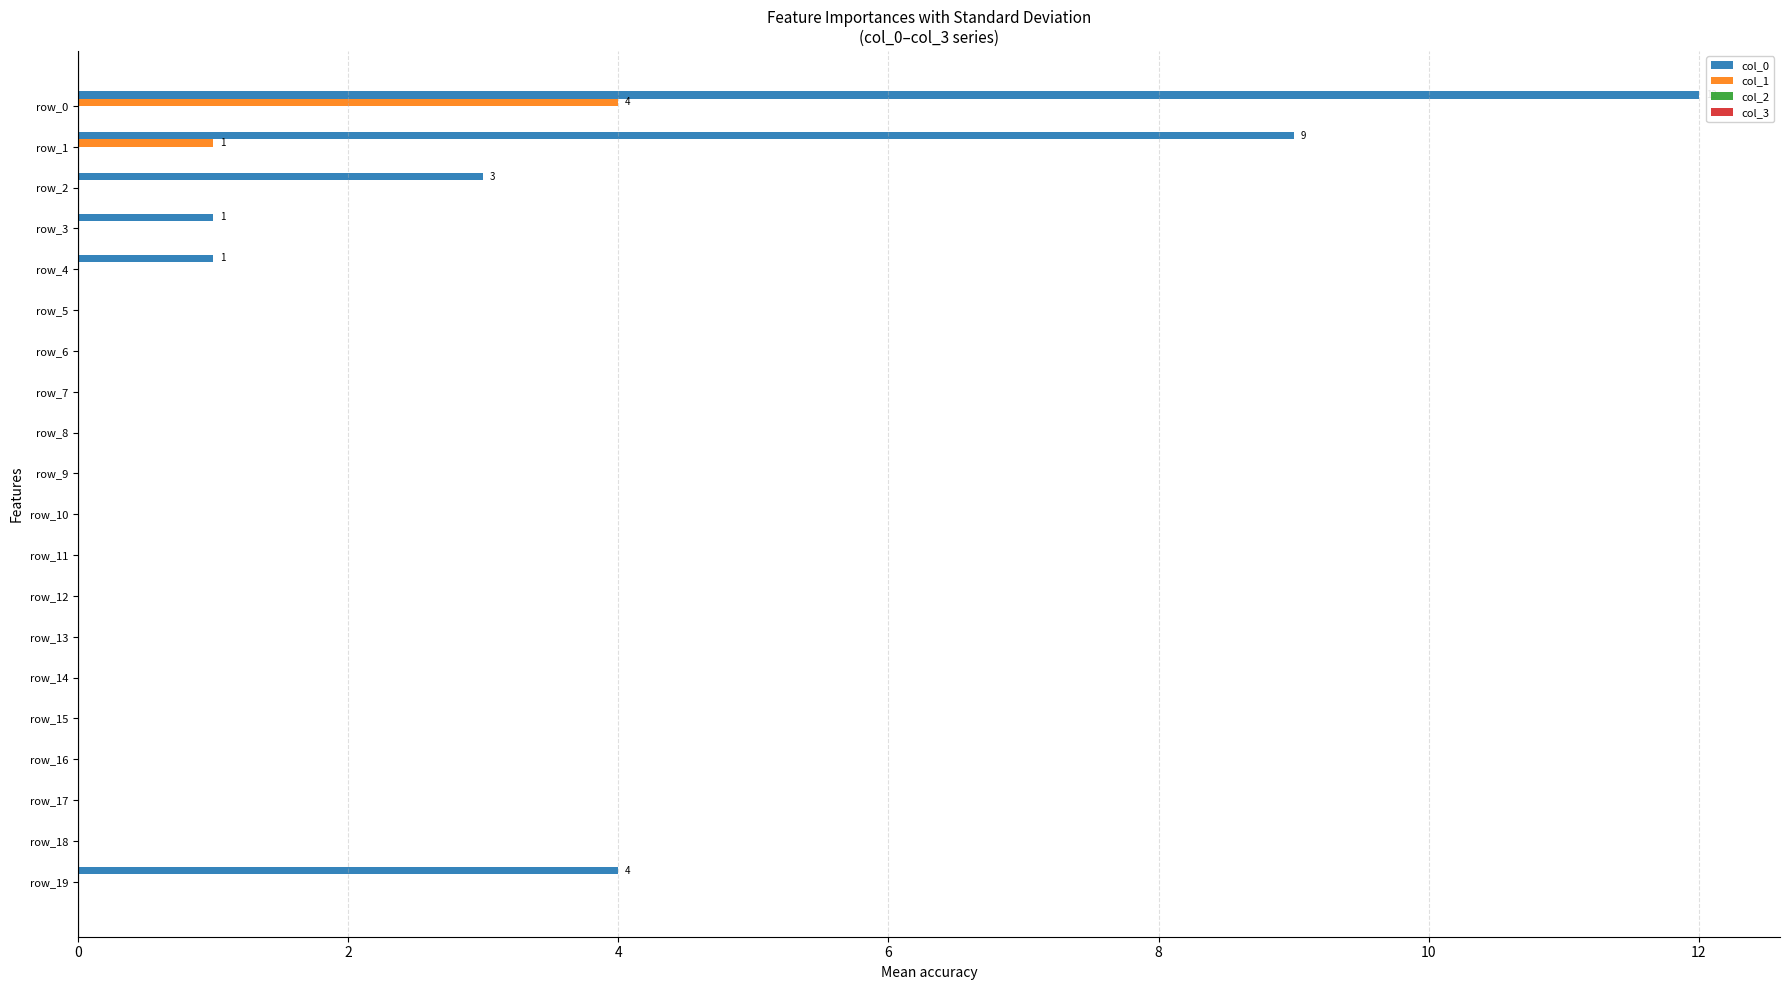

The value of col_1 at row_6 is -2. True or false?

False